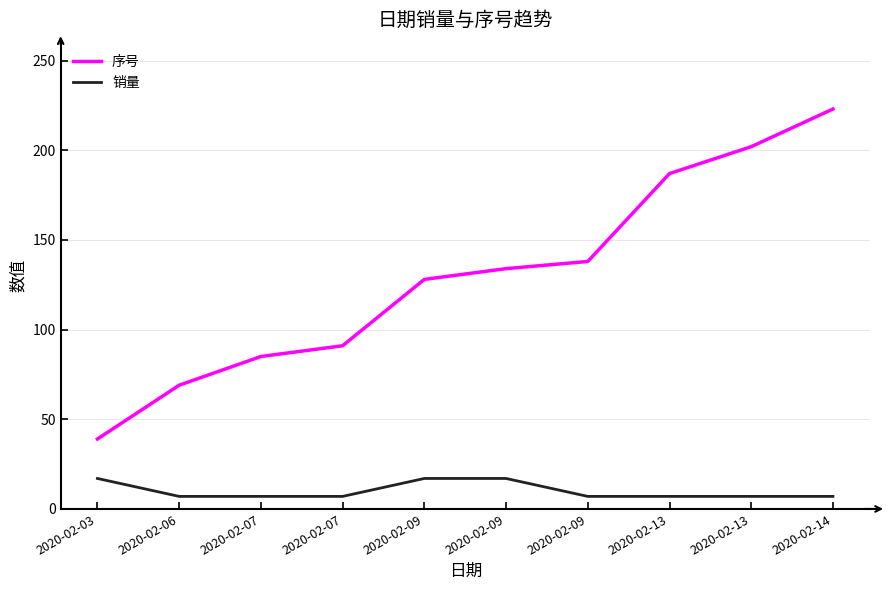

Count the 销量 values in the range 7 to 17.

10